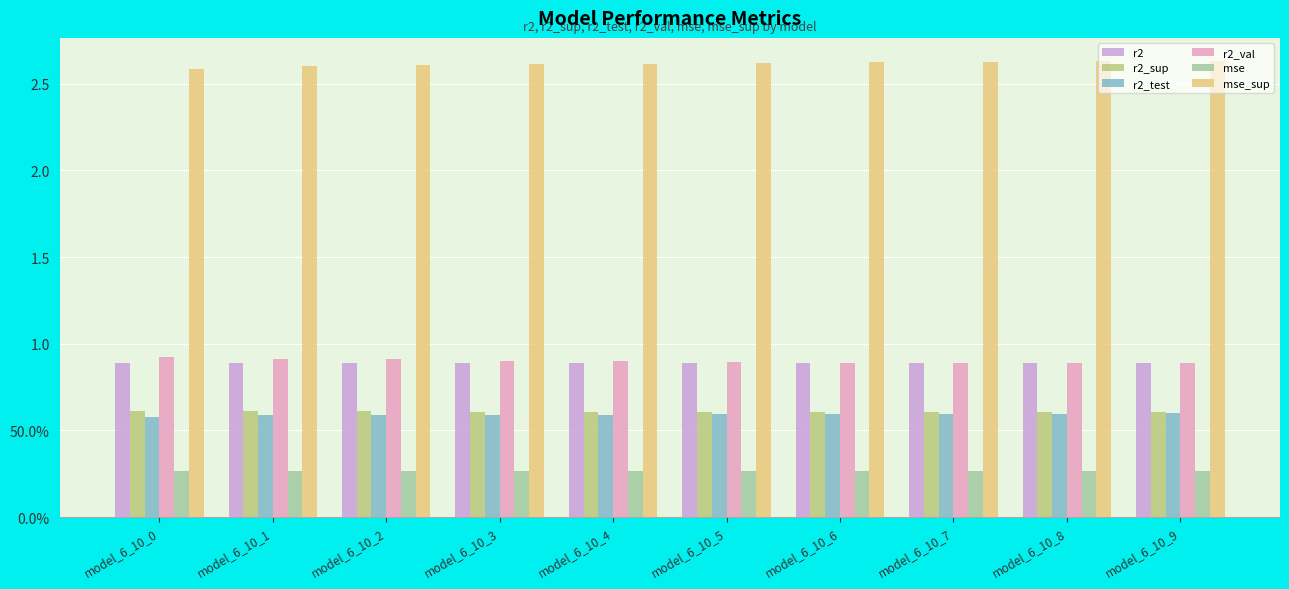

Which series changed the most between model_6_10_5 and model_6_10_8?

mse_sup